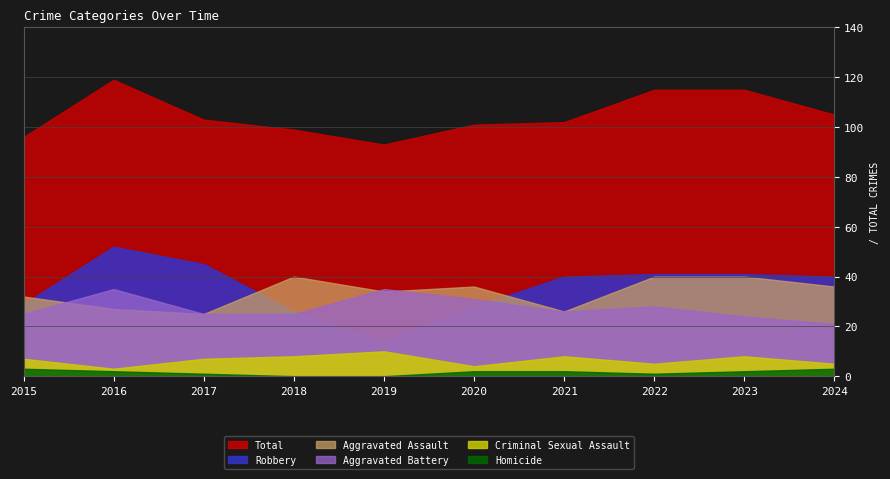

True or false: Homicide has more than 2 interior local peaks.

False